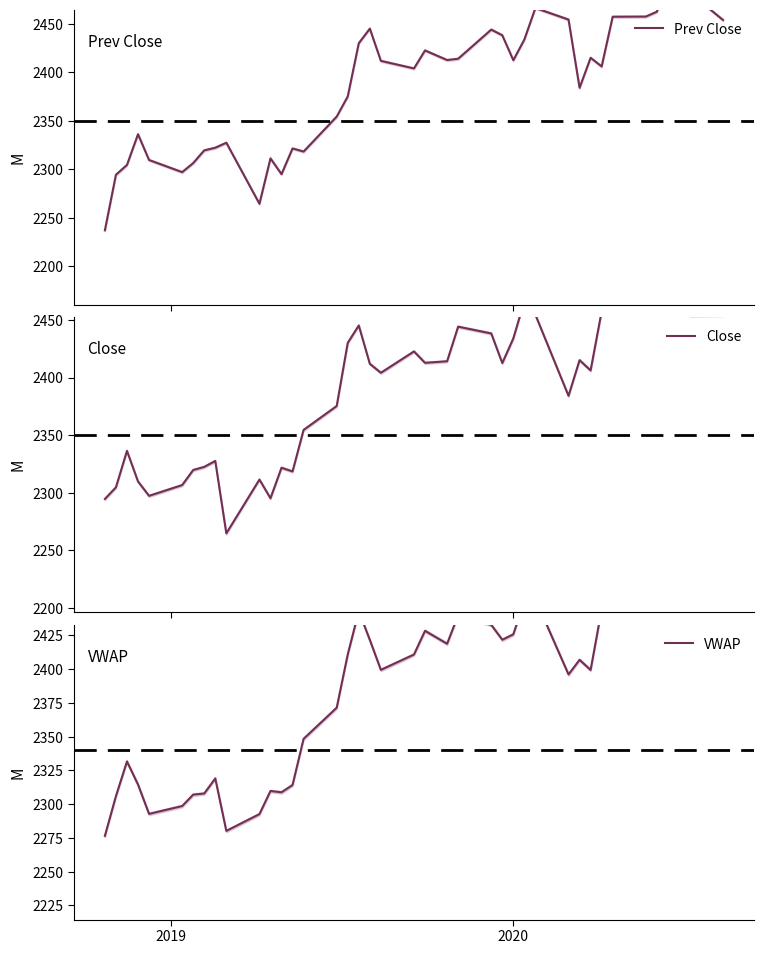

Does the chart have visible grid lines?

No